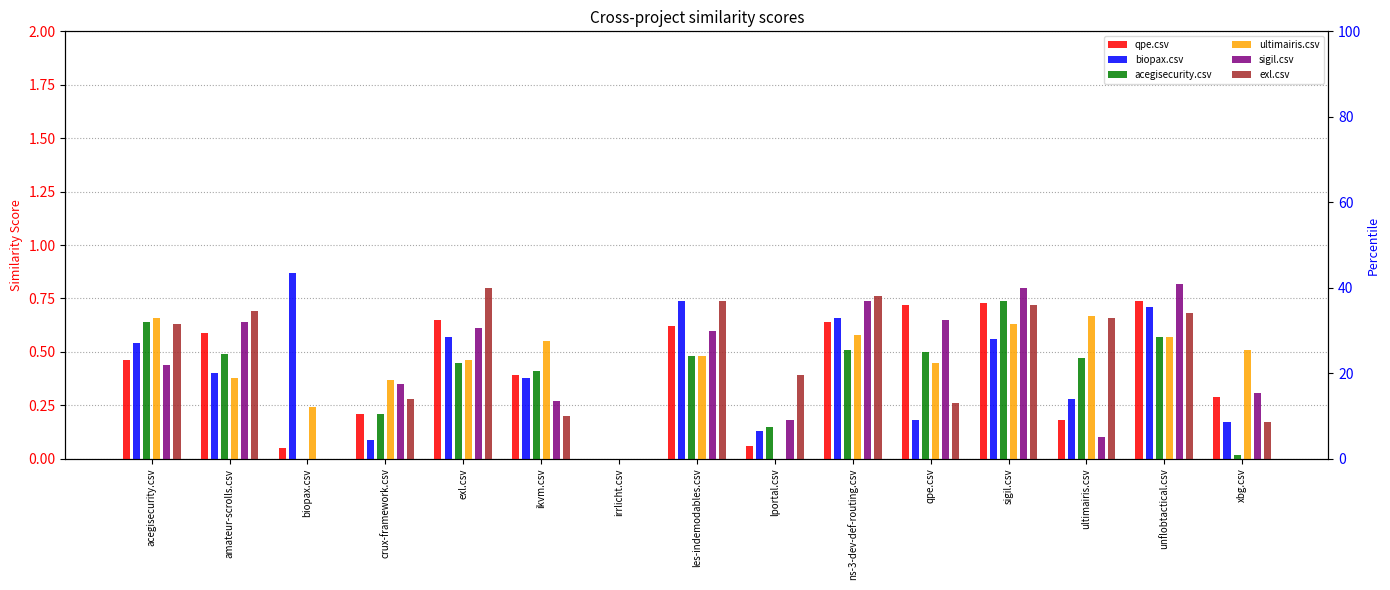

Reading left to right, extract all data points from this chart.

qpe.csv: 0.5	0.6	0.1	0.2	0.7	0.4	0.0	0.6	0.1	0.6	0.7	0.7	0.2	0.7	0.3
biopax.csv: 0.5	0.4	0.9	0.1	0.6	0.4	0.0	0.7	0.1	0.7	0.2	0.6	0.3	0.7	0.2
acegisecurity.csv: 0.6	0.5	0.0	0.2	0.5	0.4	0.0	0.5	0.1	0.5	0.5	0.7	0.5	0.6	0.0
ultimairis.csv: 0.7	0.4	0.2	0.4	0.5	0.6	0.0	0.5	0.0	0.6	0.5	0.6	0.7	0.6	0.5
sigil.csv: 0.4	0.6	0.0	0.3	0.6	0.3	0.0	0.6	0.2	0.7	0.7	0.8	0.1	0.8	0.3
exl.csv: 0.6	0.7	0.0	0.3	0.8	0.2	0.0	0.7	0.4	0.8	0.3	0.7	0.7	0.7	0.2